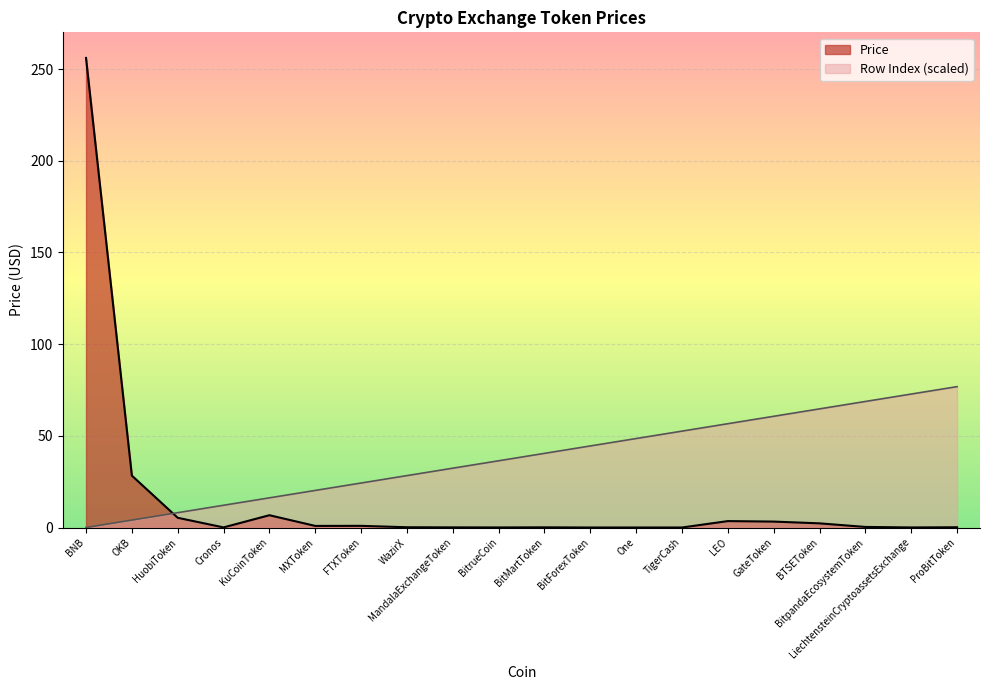

Rank the categories by Price value from lowest to highest.

One, BitForexToken, TigerCash, BitrueCoin, LiechtensteinCryptoassetsExchange, Cronos, MandalaExchangeToken, BitMartToken, ProBitToken, WazirX, BitpandaEcosystemToken, MXToken, FTXToken, BTSEToken, GateToken, LEO, HuobiToken, KuCoinToken, OKB, BNB